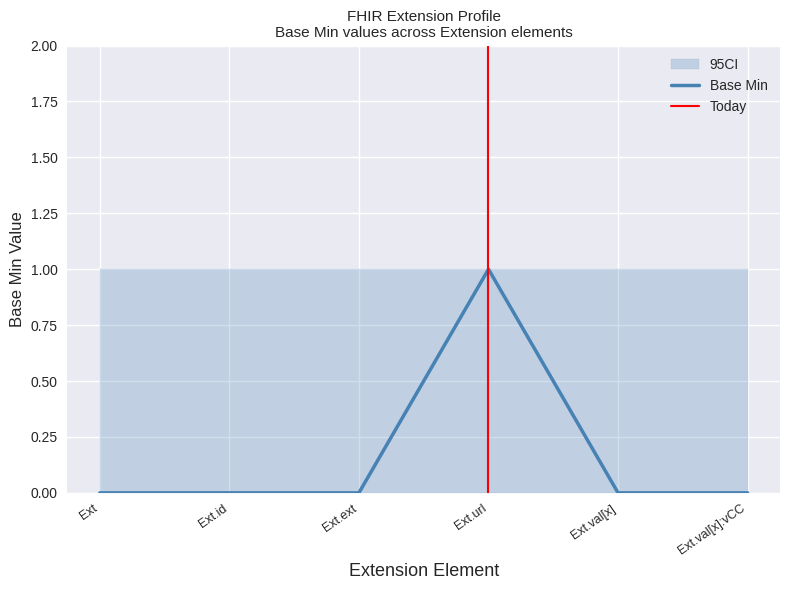

Does the chart have visible grid lines?

Yes